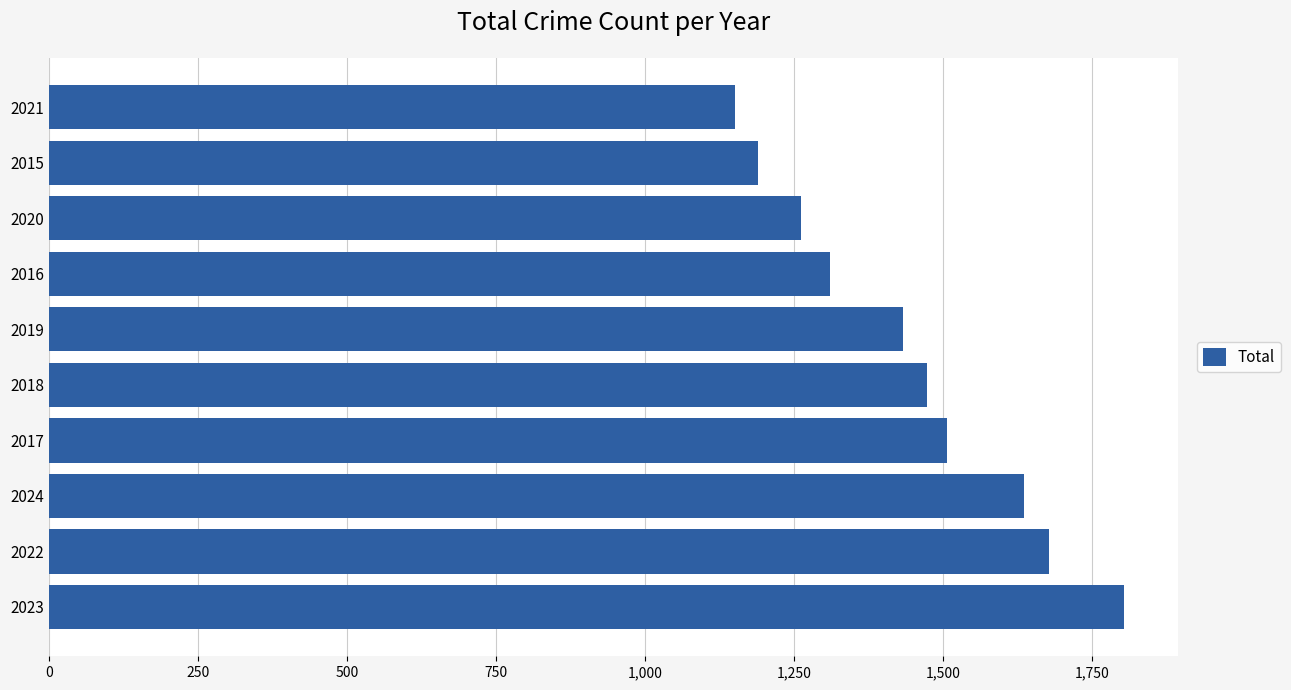

What is the sum of the values at 2020 and 2016?

2572